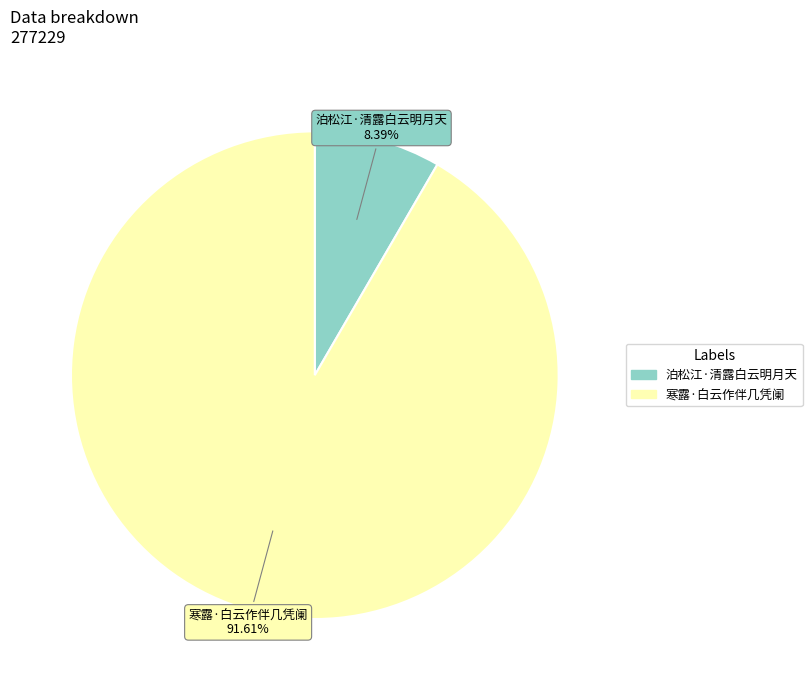

What portion of the pie excludes 泊松江·清露白云明月天?

91.6%